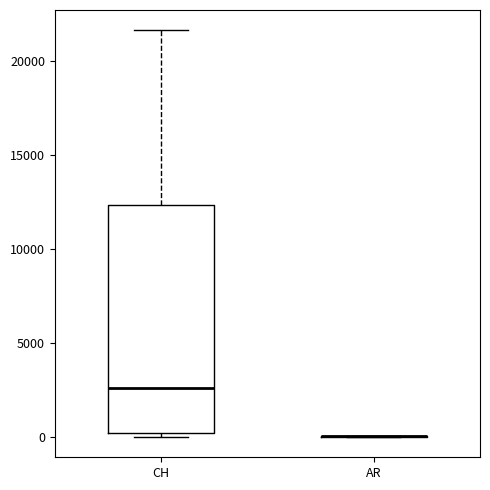

Reading left to right, transcribe this box plot: for each box, give where its median line is, the range the box spans, and where its two whiskers end, as read against the y-axis. The values are not printed on the chart, so give them approximately, as read against the axis.

CH: median 2500, box 0 to 12500, whiskers 0 (just below the box's lower edge) to 21500
AR: box collapsed to a line at 0, whiskers 0 to 0